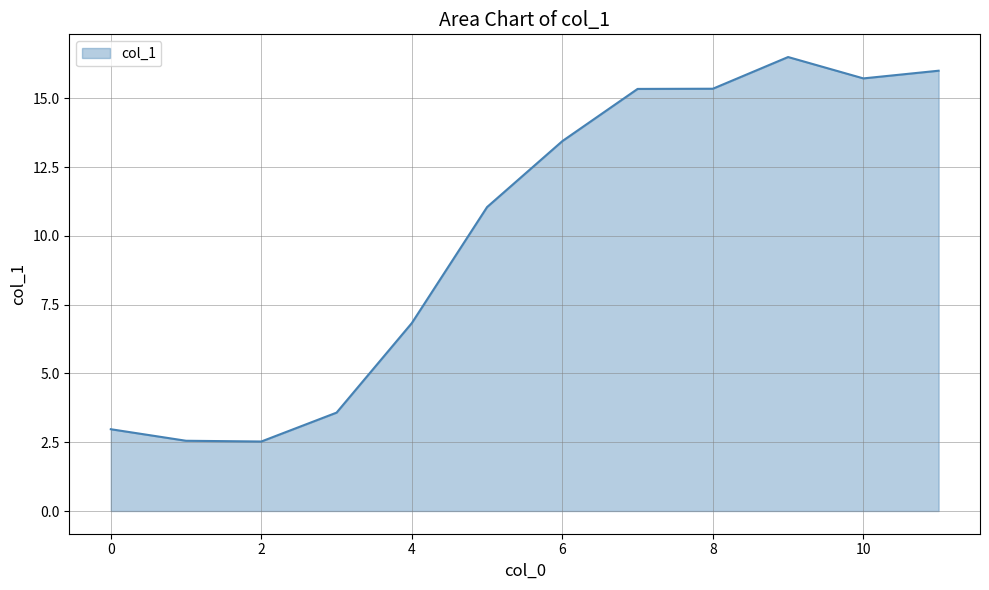

What is the difference between the maximum and minimum values?

14.0